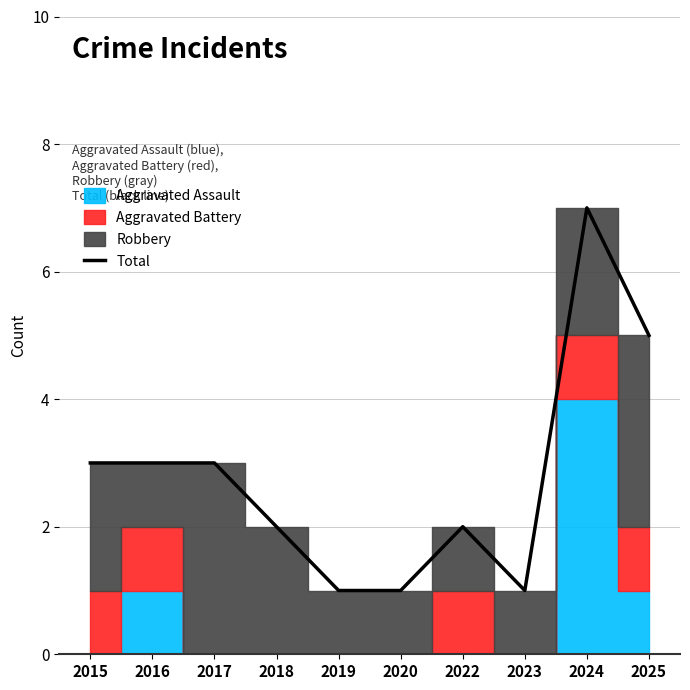

What is the average value?

3